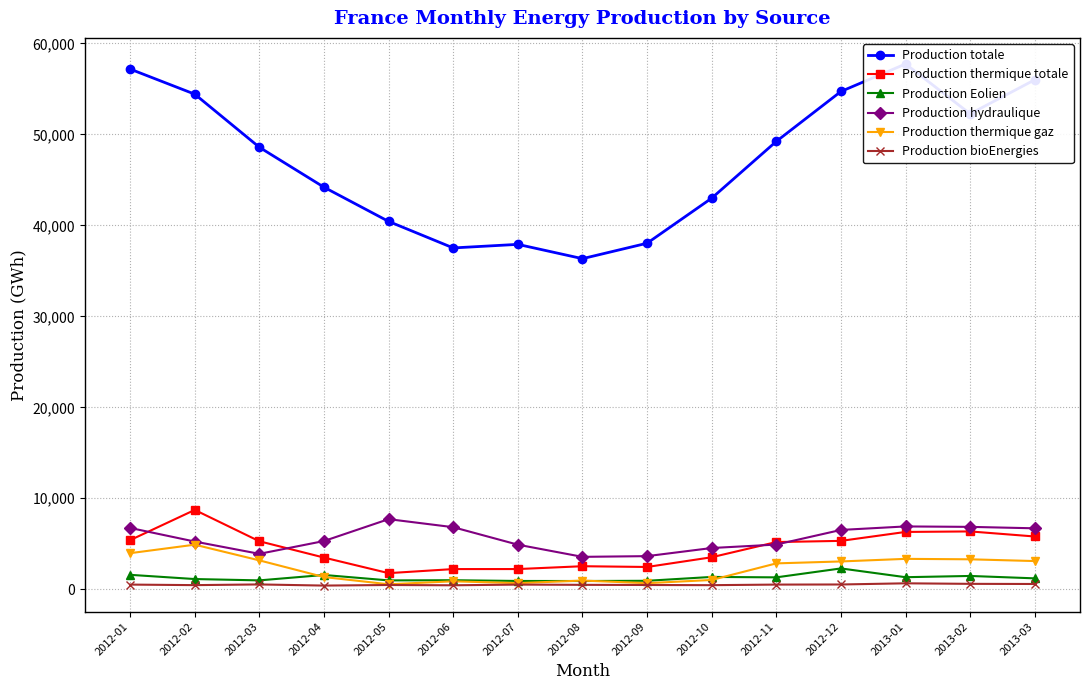

Where is the first local minimum for Production hydraulique?

2012-03